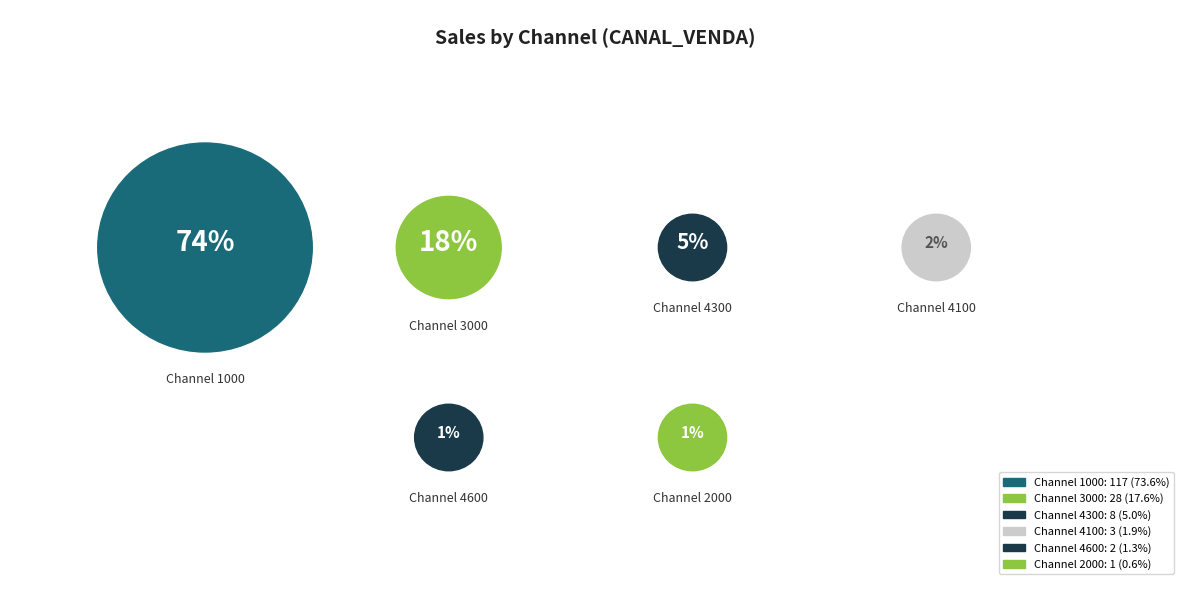

What is the largest slice in the pie chart?

1000